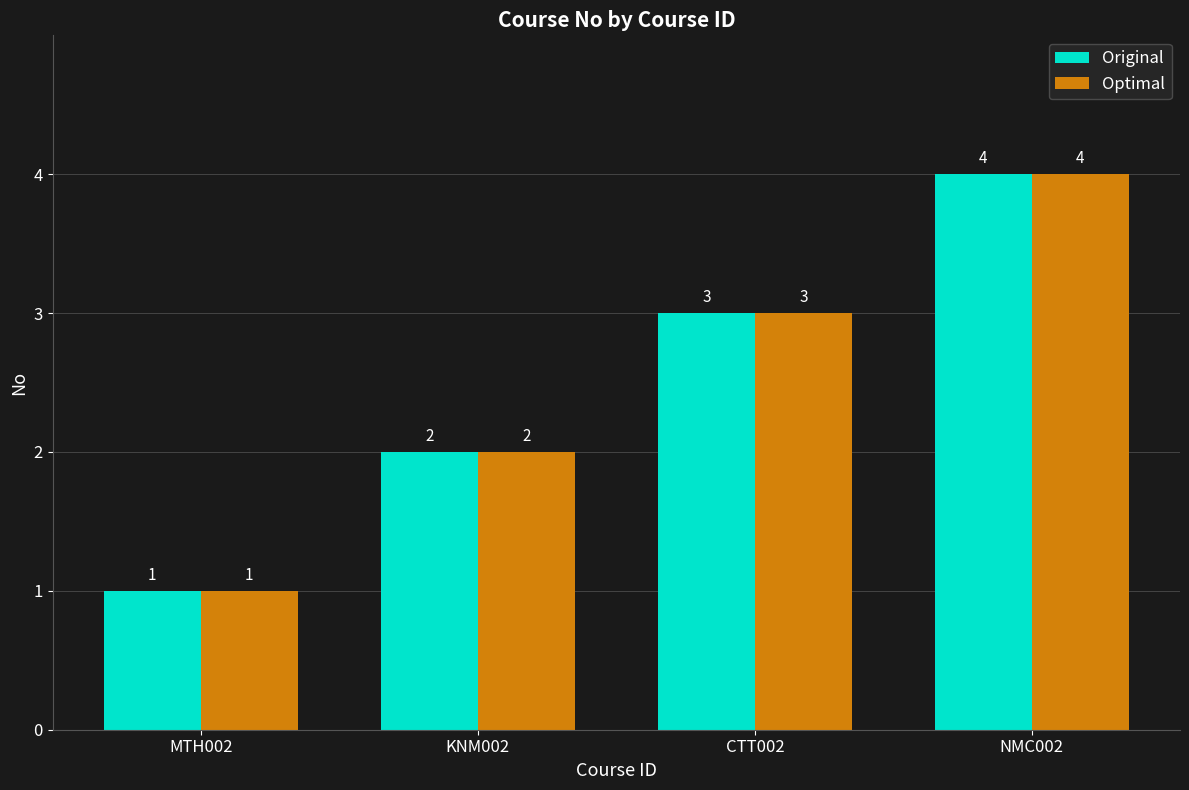

How many values in the Optimal series are below 3?

2